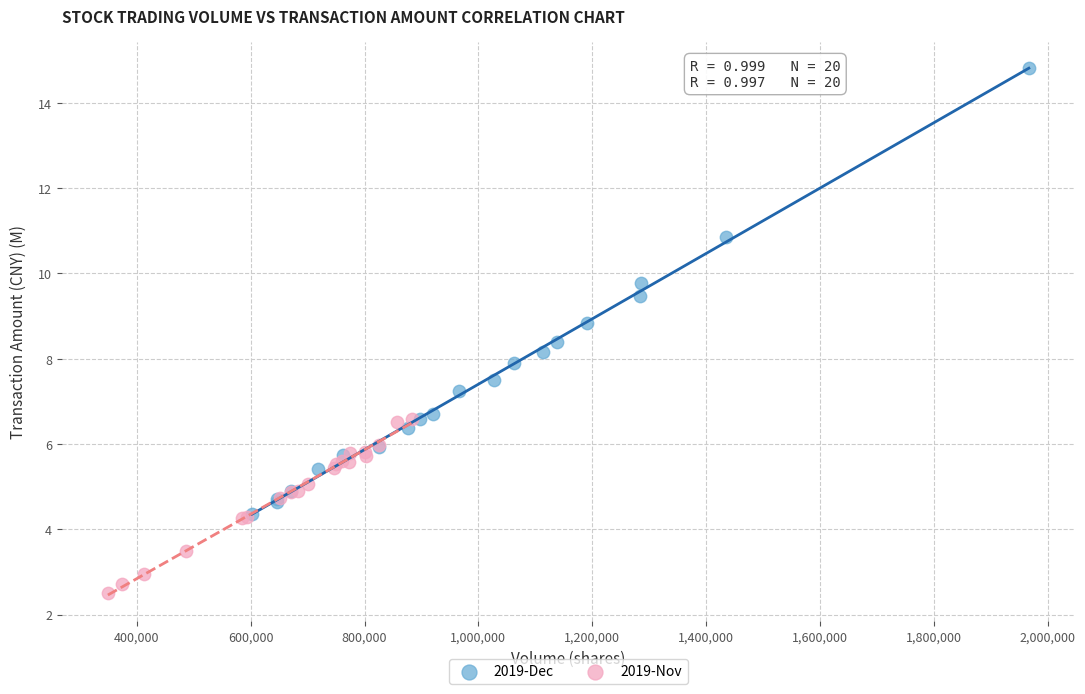

Which series reaches the maximum Y coordinate?

2019-Dec